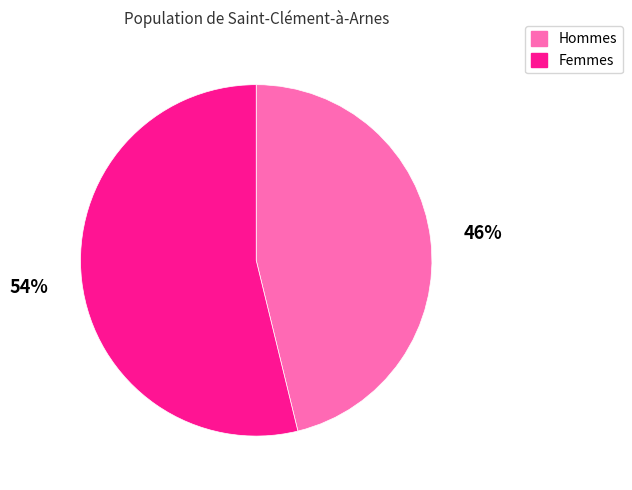

Is there a majority slice in this chart?

Yes